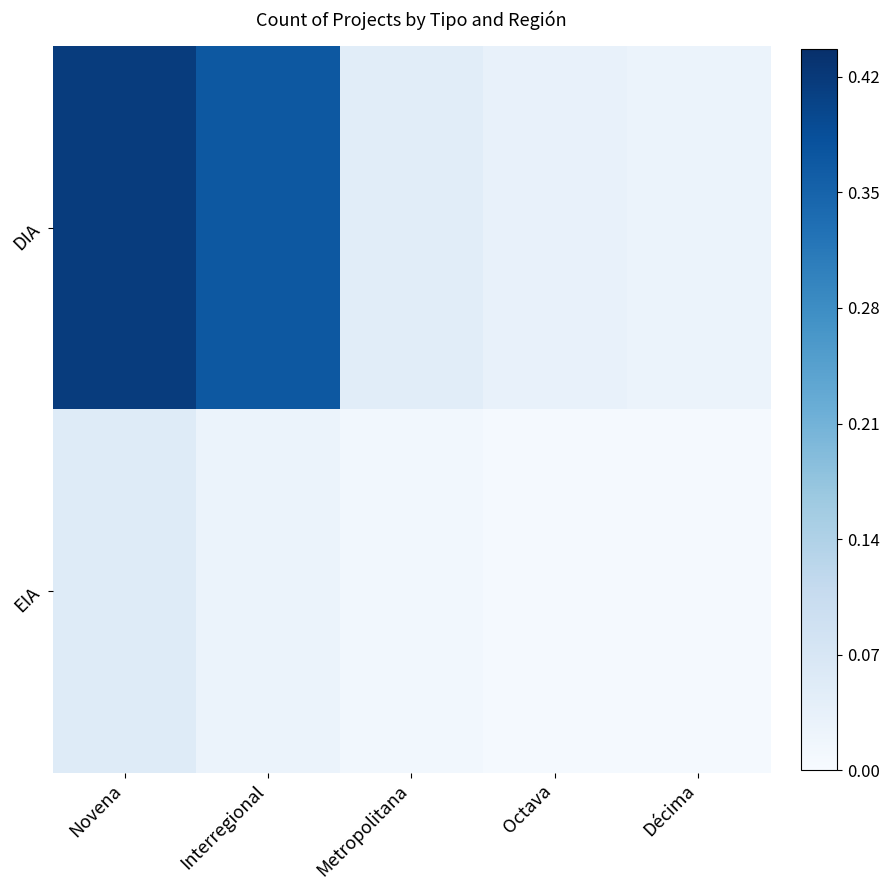

Which series has the largest total across all categories?

DIA